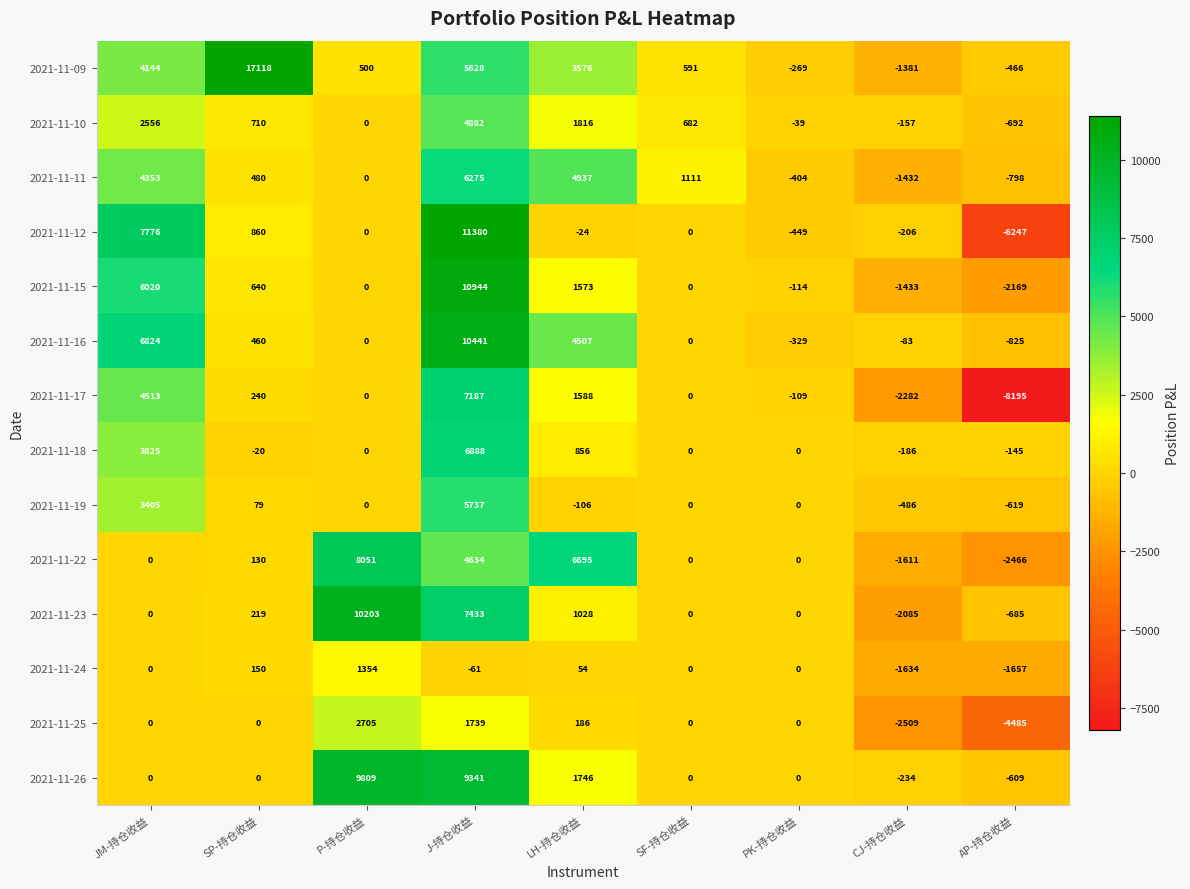

The 2021-11-09 series shows 380 at SF-持仓收益. True or false?

False